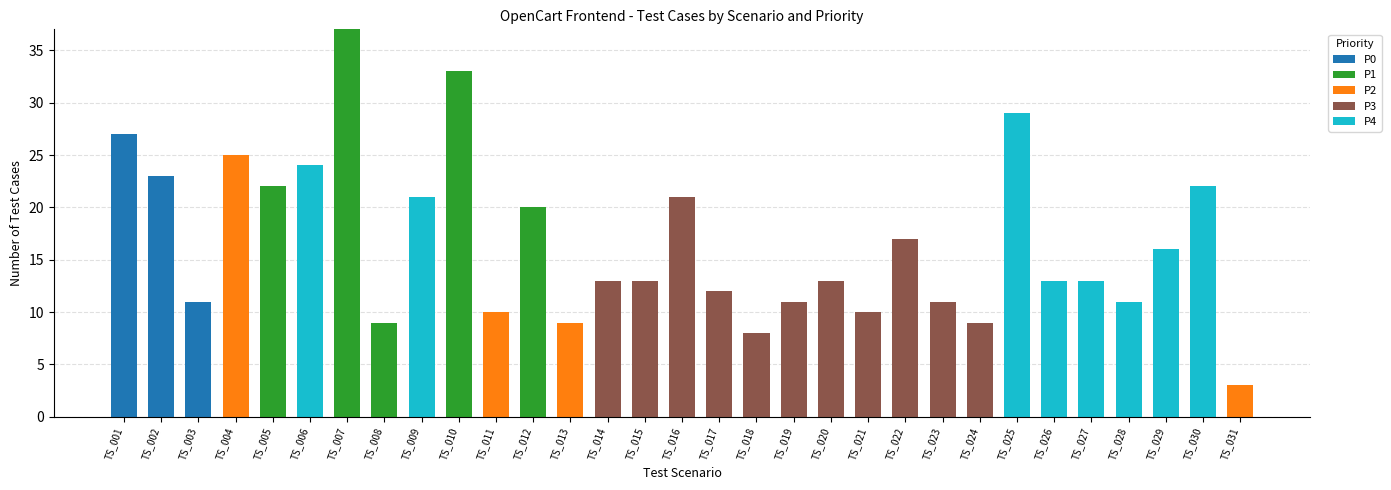

Which category has the highest value in the P0 series?

TS_001